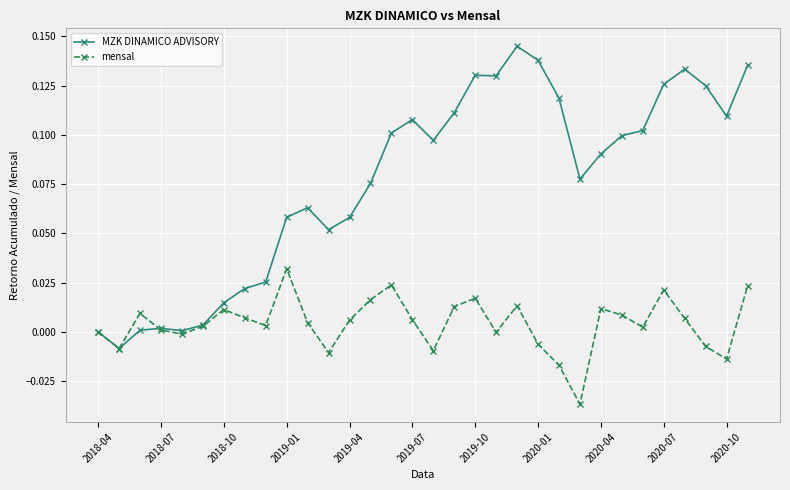

List the series in order of their overall mean, lowest first.

mensal, MZK DINAMICO ADVISORY